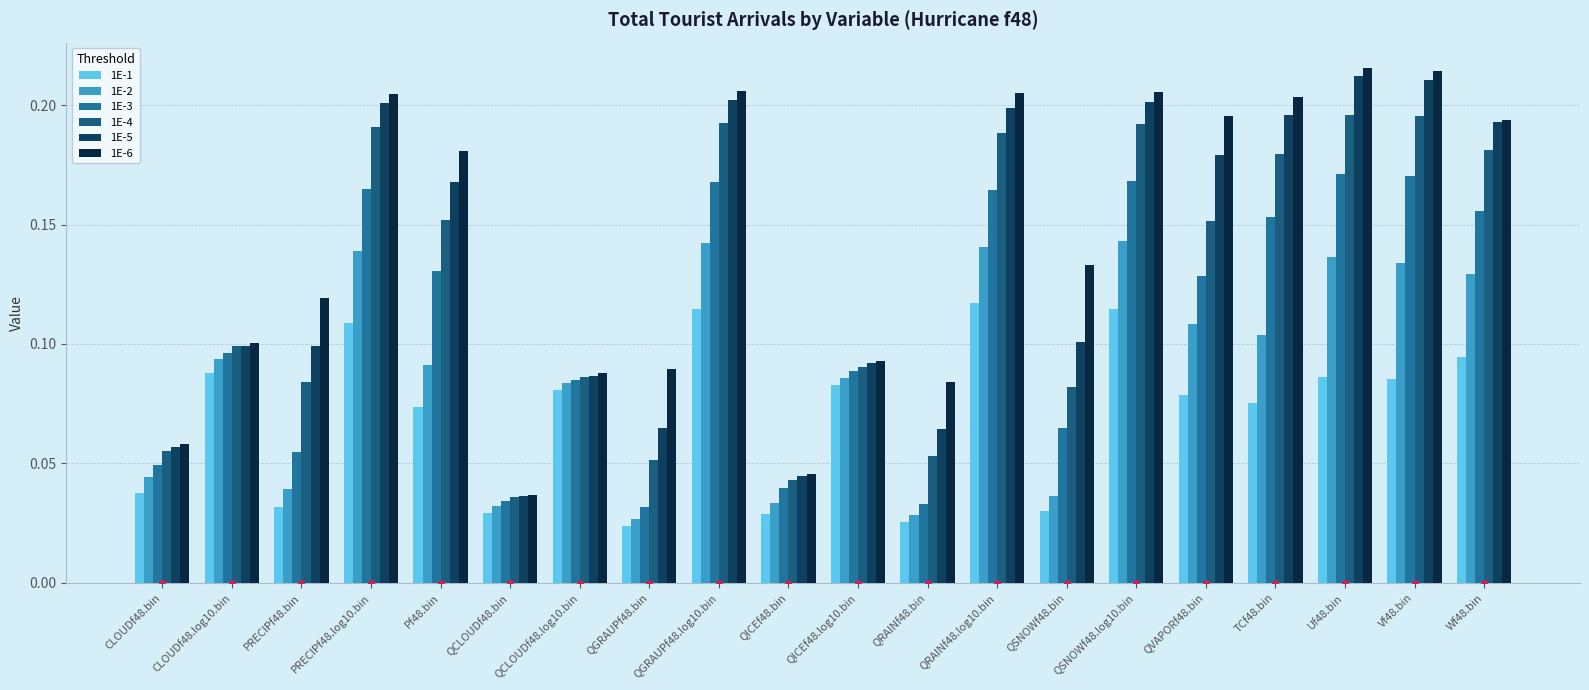

Count the 1E-5 values in the range 0 to 1.

20